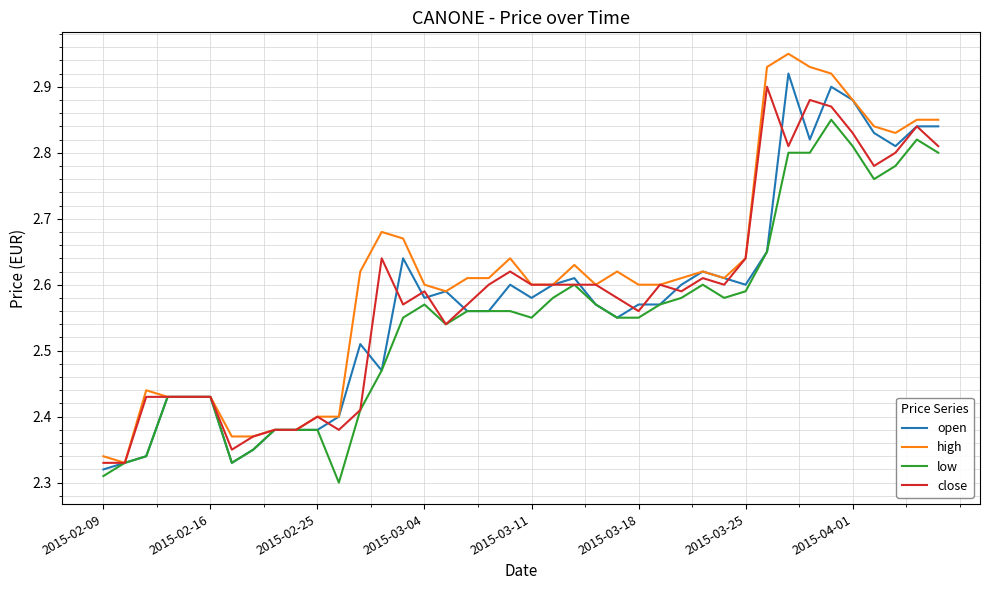

Which series has the largest range (max minus min)?

high